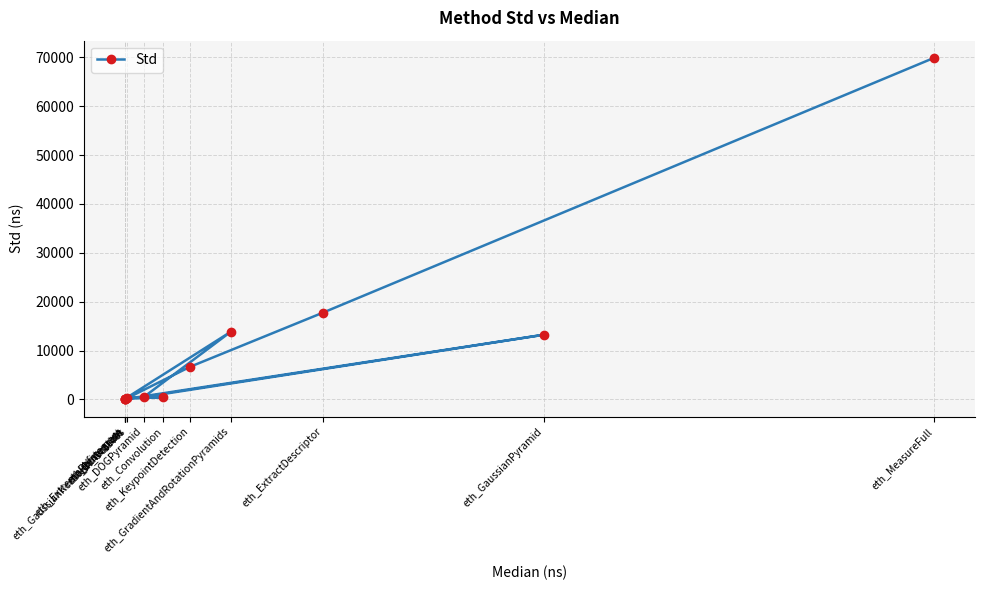

What is the label of the 6th point from the right?

eth_Convolution